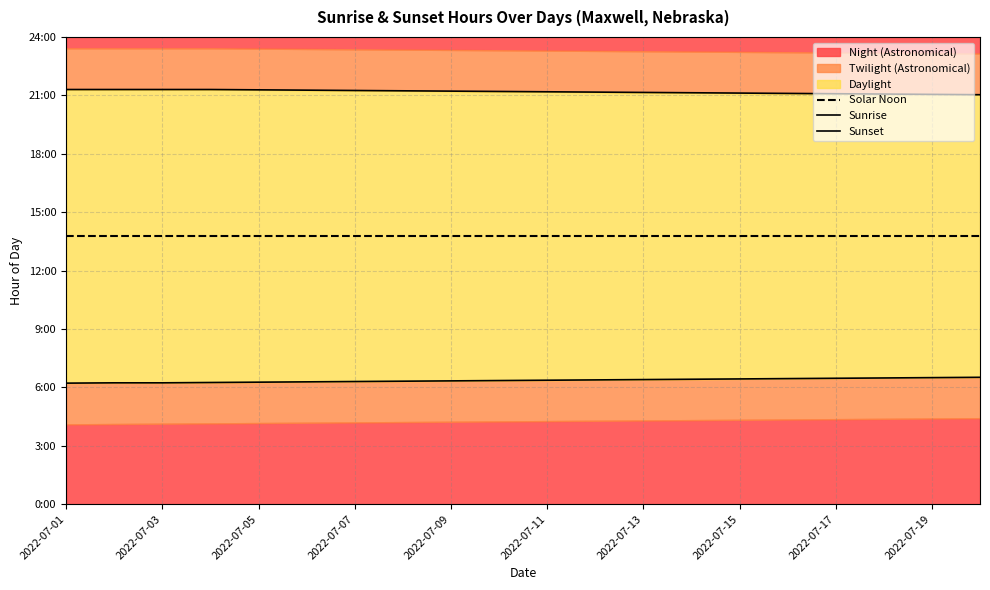

True or false: Sunset and Sunrise intersect in this chart.

False